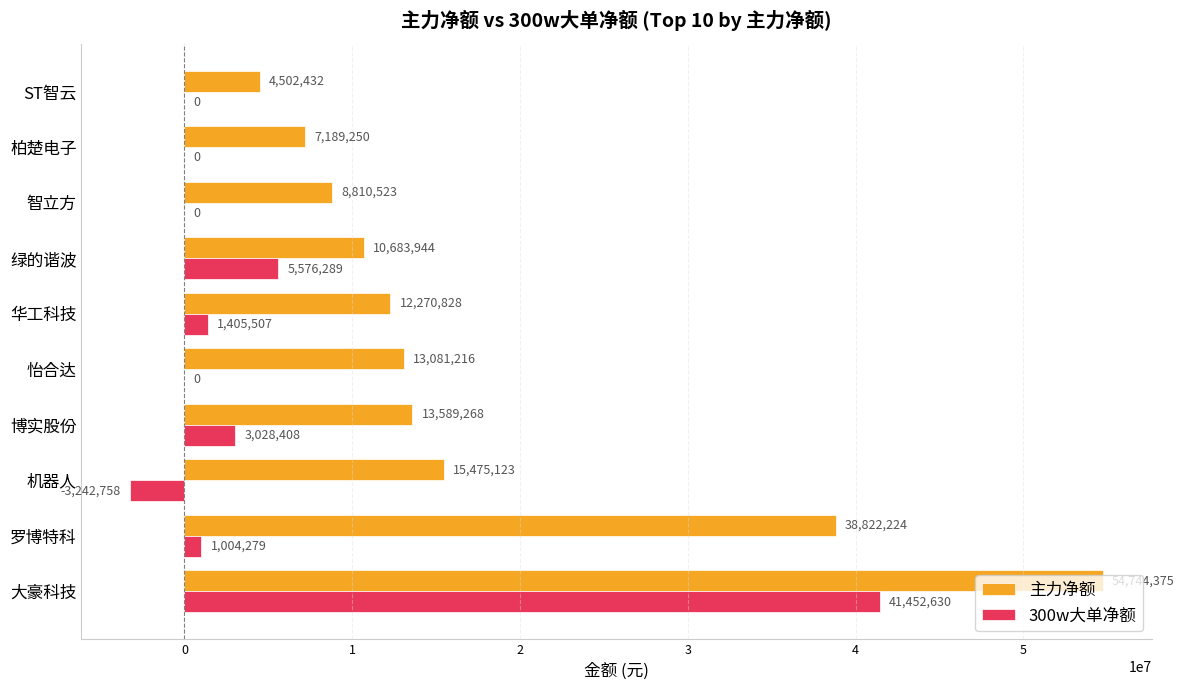

Which series has the largest total across all categories?

主力净额